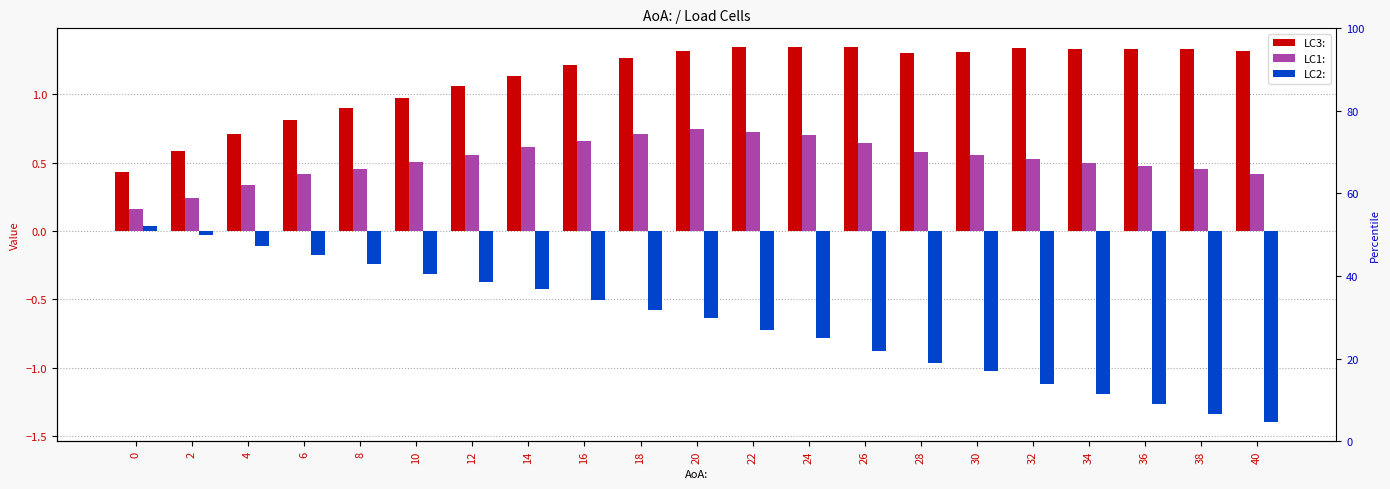

At which category is the sum across all series the highest?

20